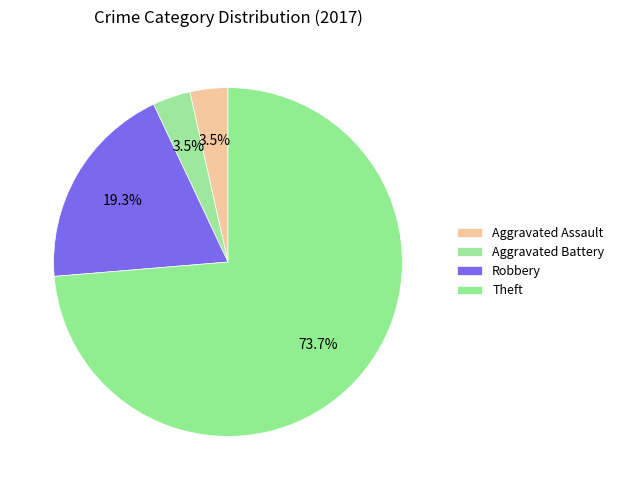

How many segments does this pie chart have?

4